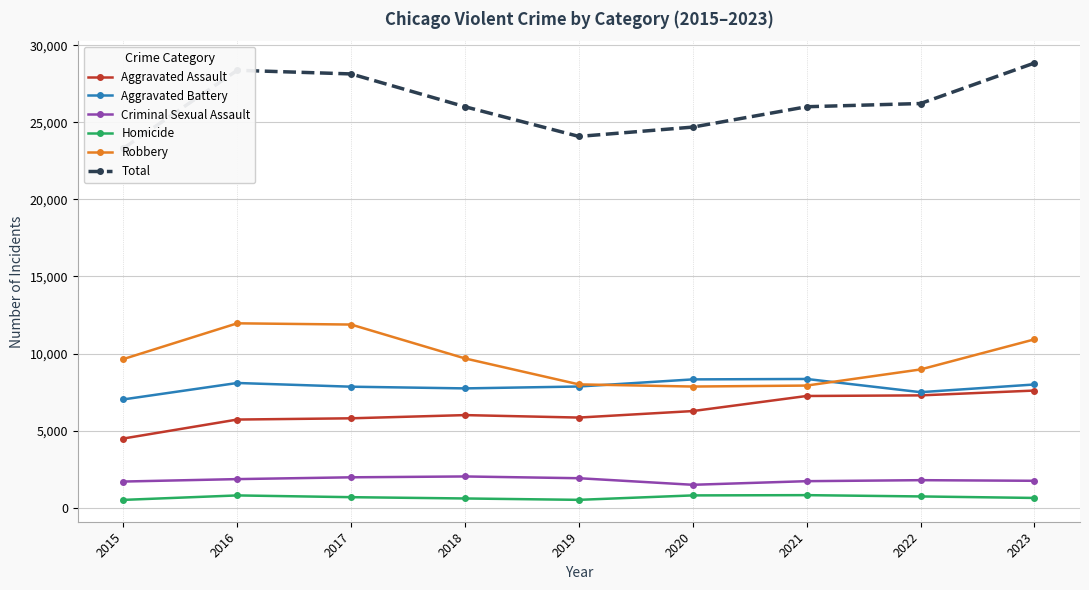

At which label is Criminal Sexual Assault closest to 1746?

2023